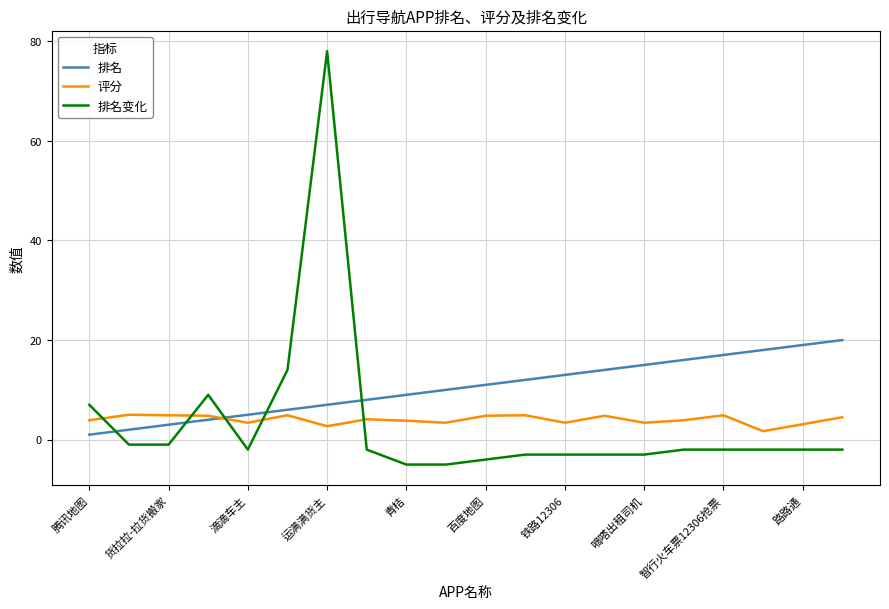

True or false: 排名 has more than 1 points higher than both neighbors.

False